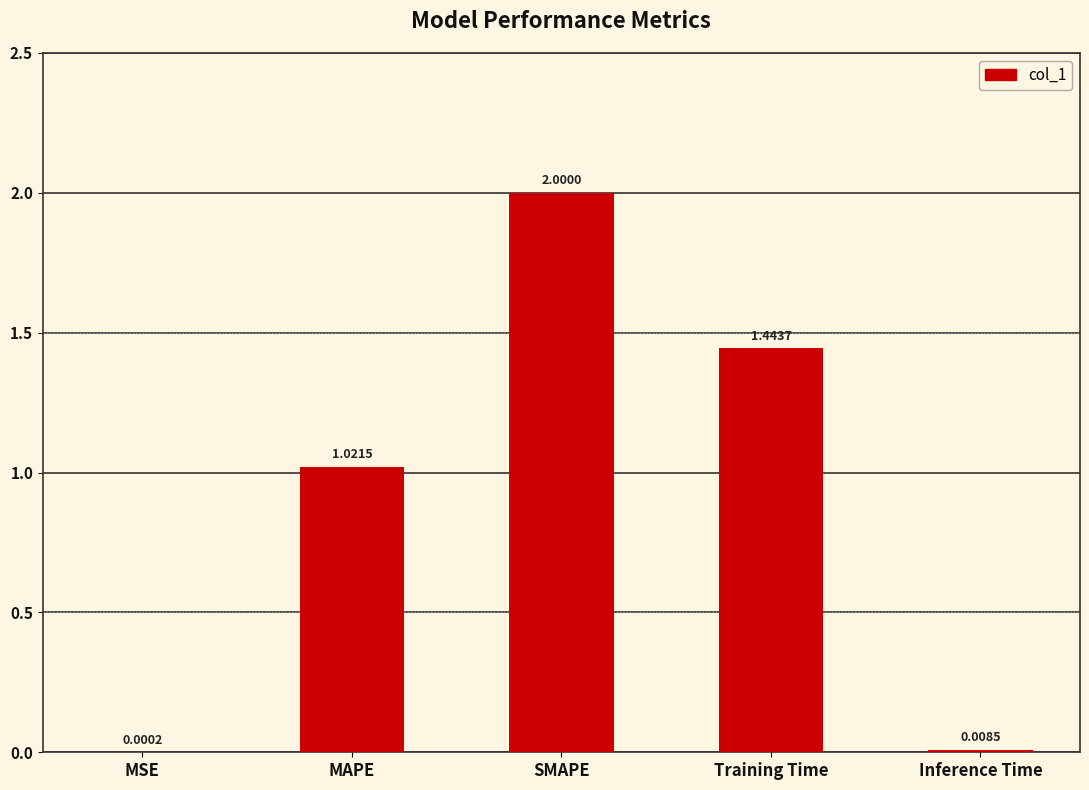

What is the sum of all values?

4.5